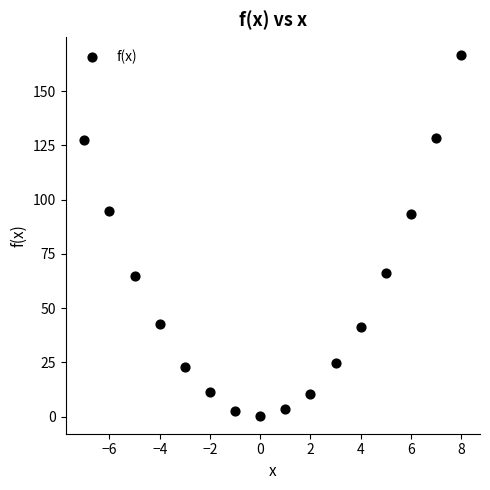

What is the range of X values (max minus min)?

15.0